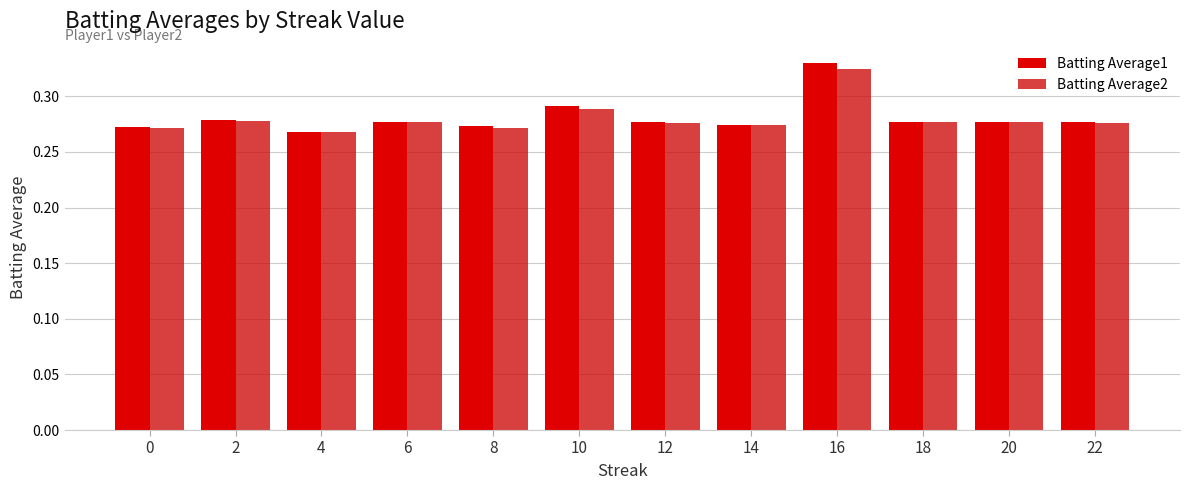

Rank the categories by Batting Average2 value from highest to lowest.

16, 10, 2, 6, 18, 20, 12, 22, 14, 8, 0, 4